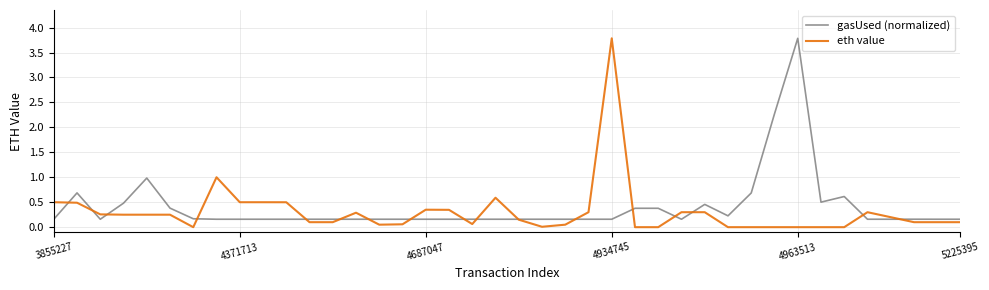

What is the maximum value shown in the chart?

3.8